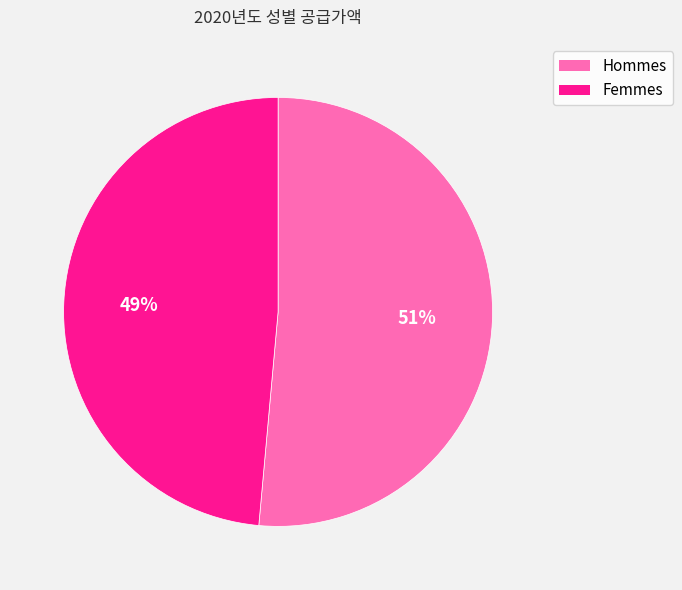

What is the majority slice?

Hommes